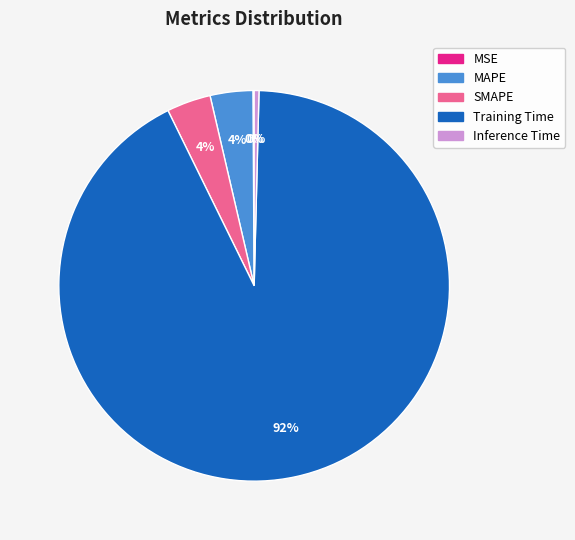

Which slice is the largest?

Training Time